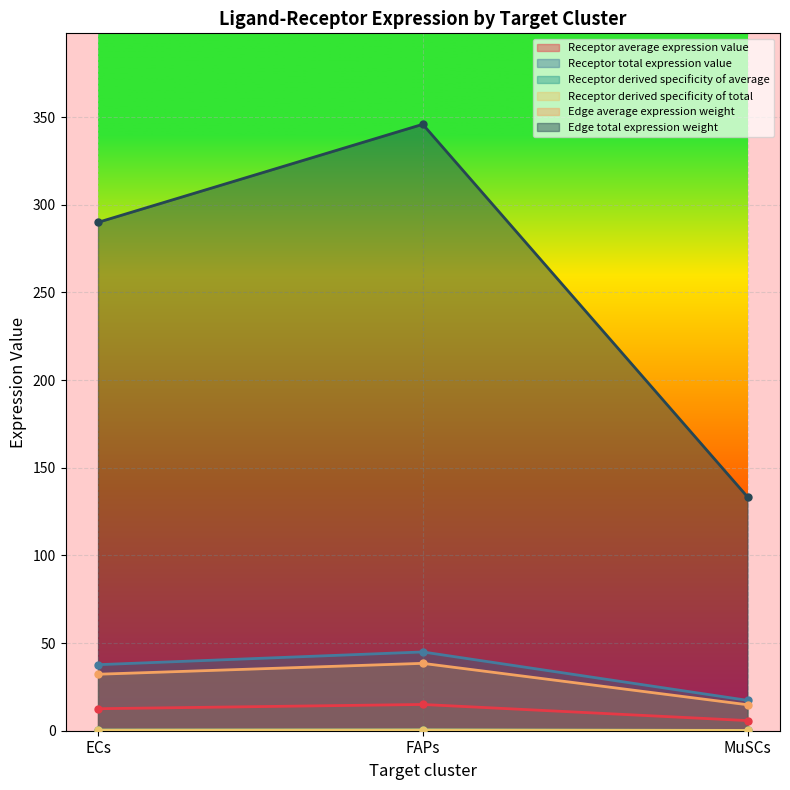

Between FAPs and MuSCs, which series saw the biggest shift?

Edge total expression weight